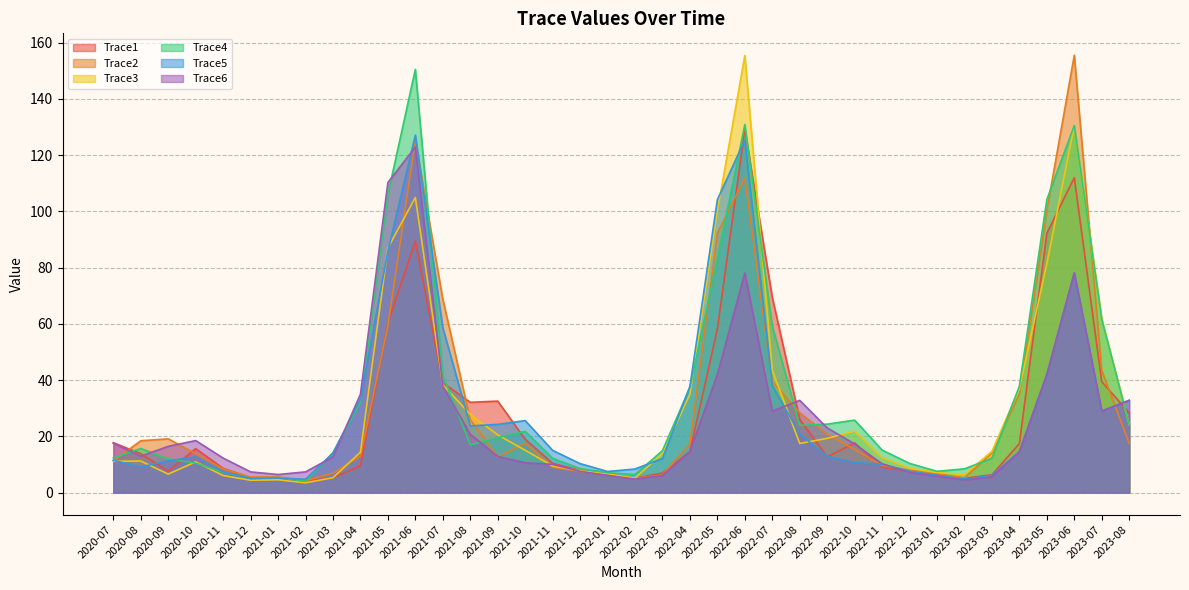

Between 2021-02 and 2022-12, which series saw the biggest shift?

Trace4